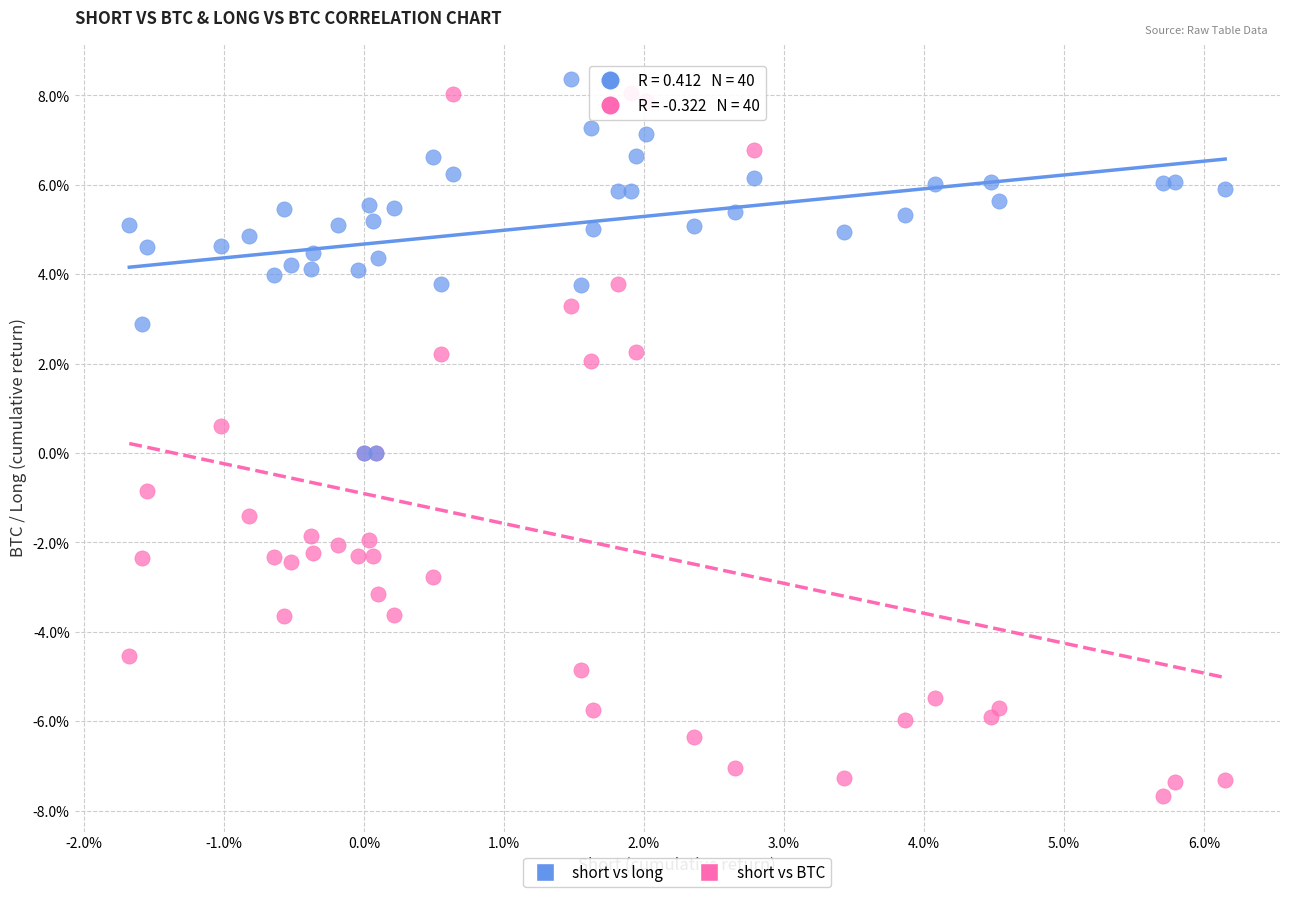

Which series contains the highest Y value?

short vs long